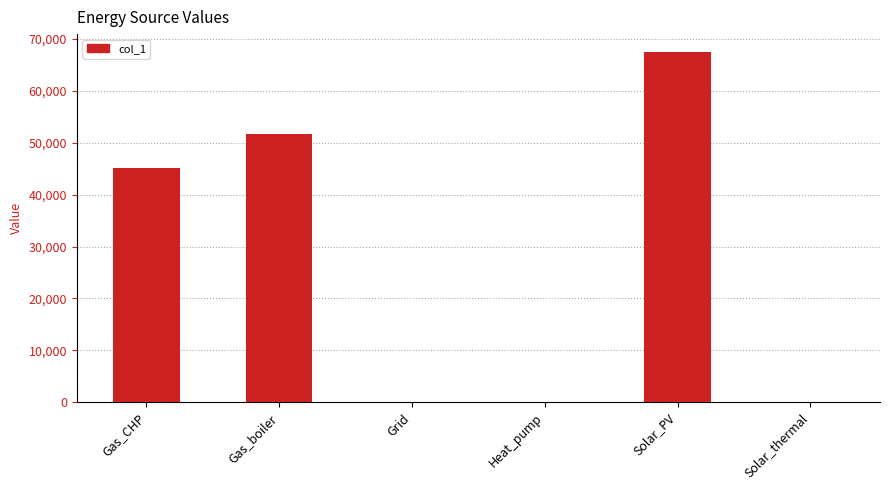

Reading right to left, transcribe all the data shown in this chart.

0.0	67582.6	0.0	0.0	51669.8	45094.1